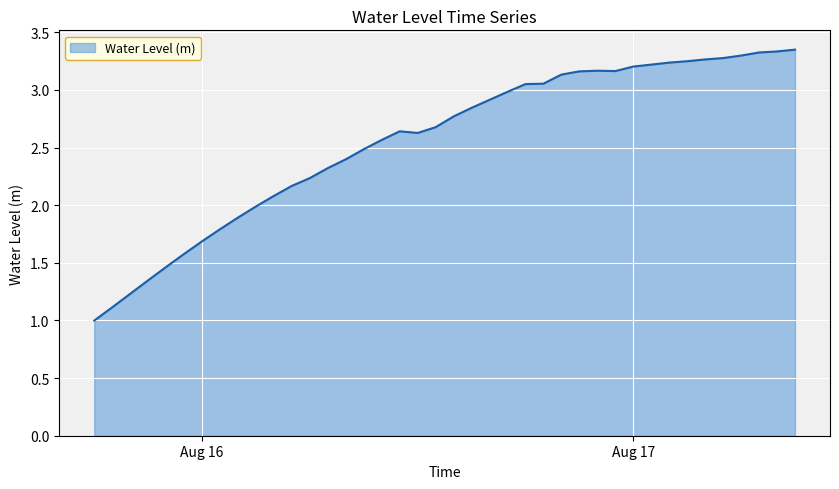

What is the minimum value shown in the chart?

1.0